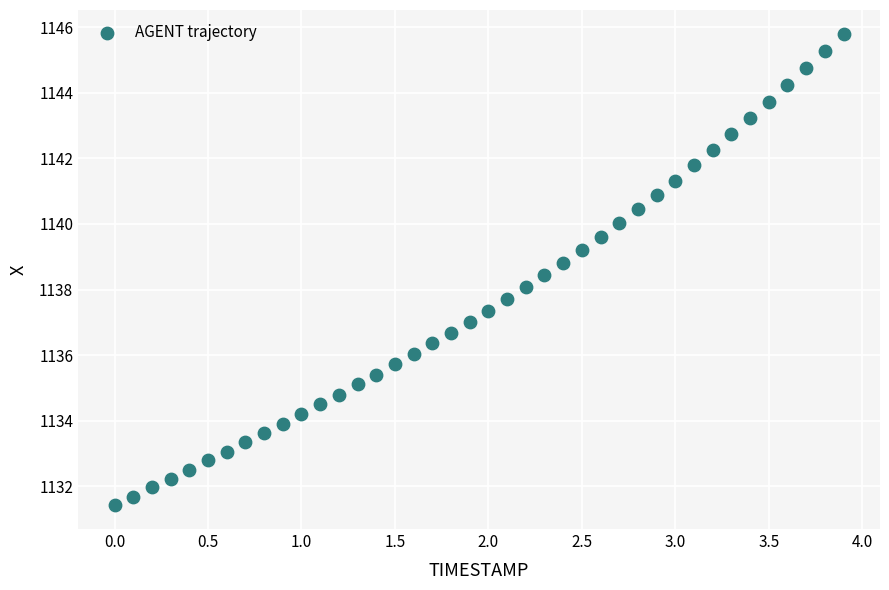

What is the range of Y values (max minus min)?

14.4